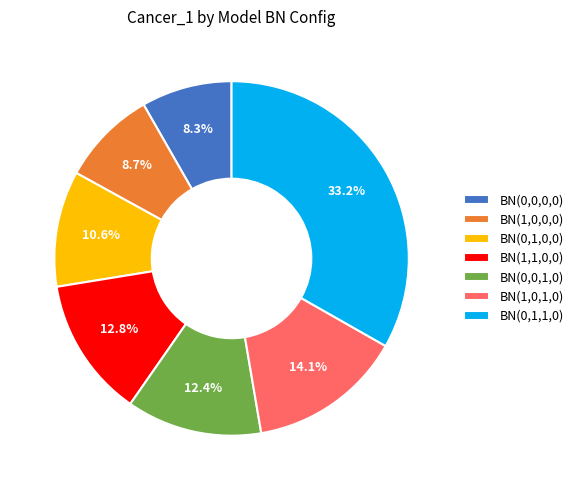

Between BN(0,1,0,0) and BN(0,0,0,0), which is larger?

BN(0,1,0,0)